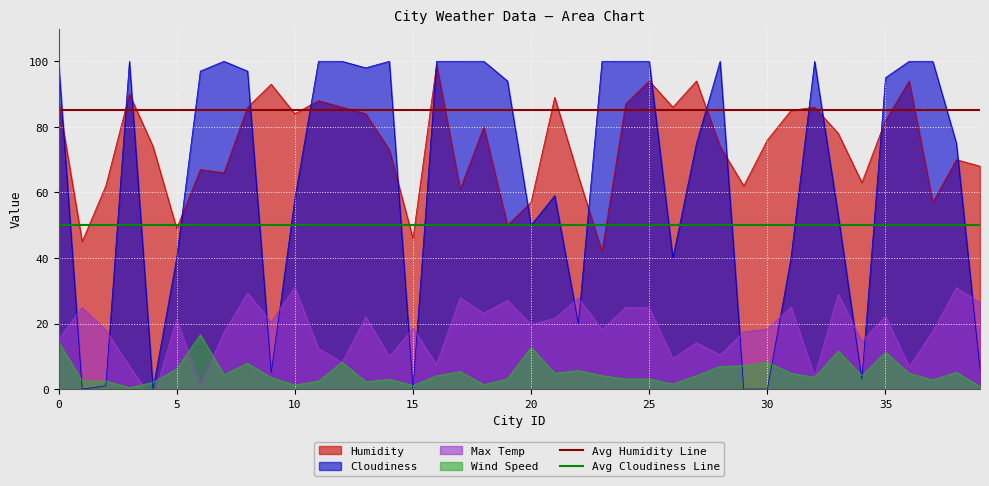

True or false: Cloudiness has a value of -46.2 at 30.

False